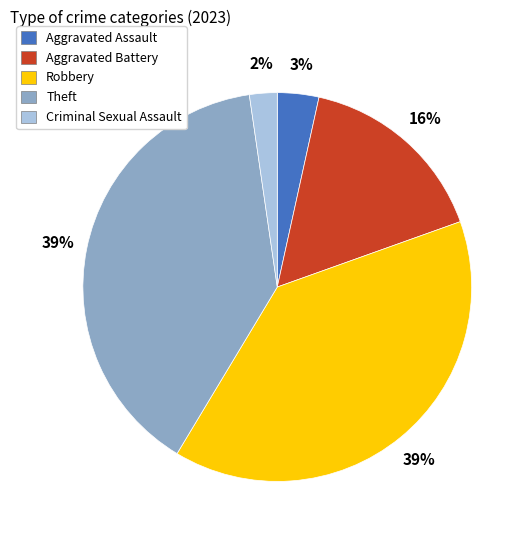

How many slices are in this pie chart?

5